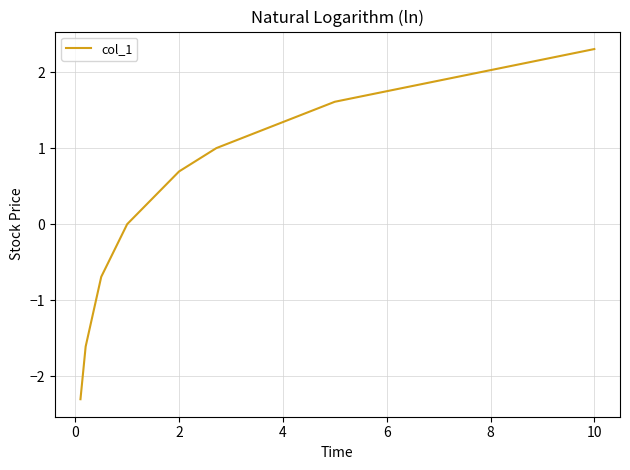

What is the greatest value displayed?

2.3